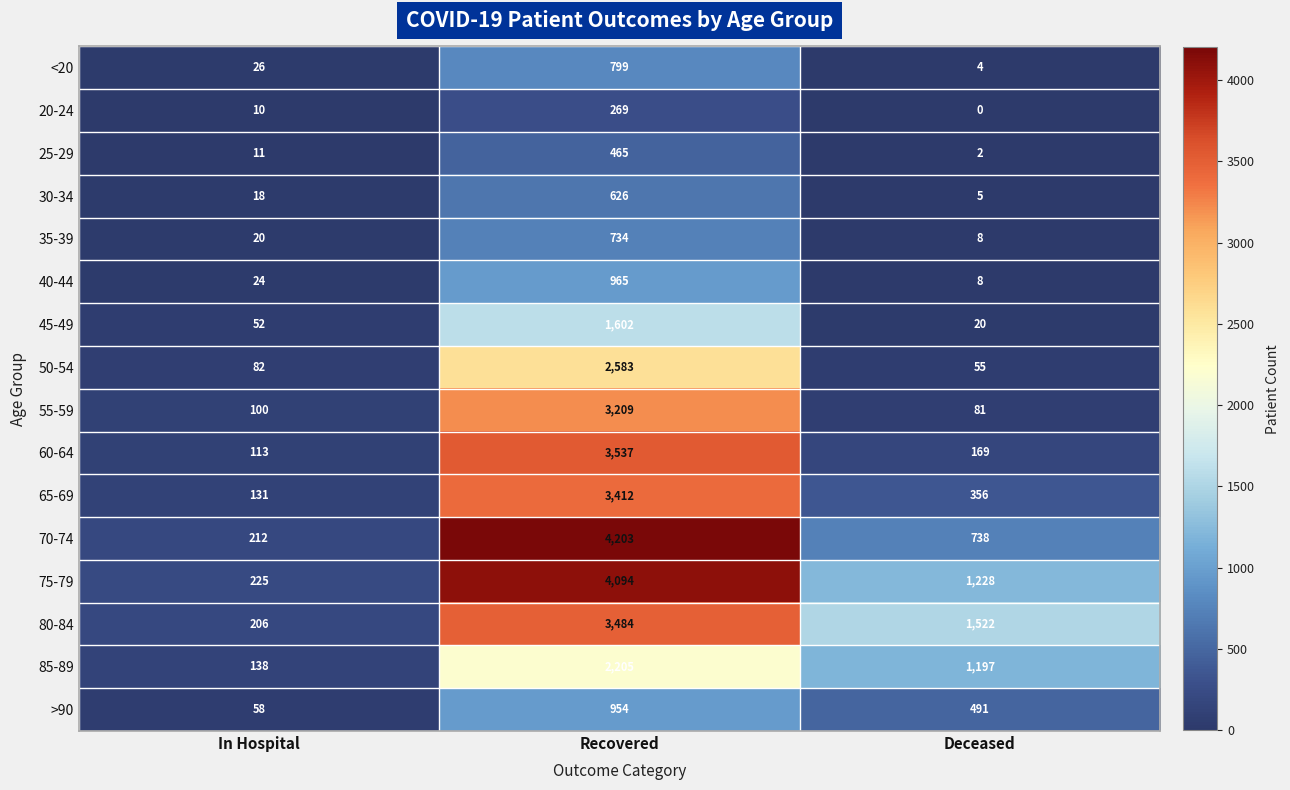

Is the value of 80-84 at In Hospital greater than the value of 60-64 at In Hospital?

Yes